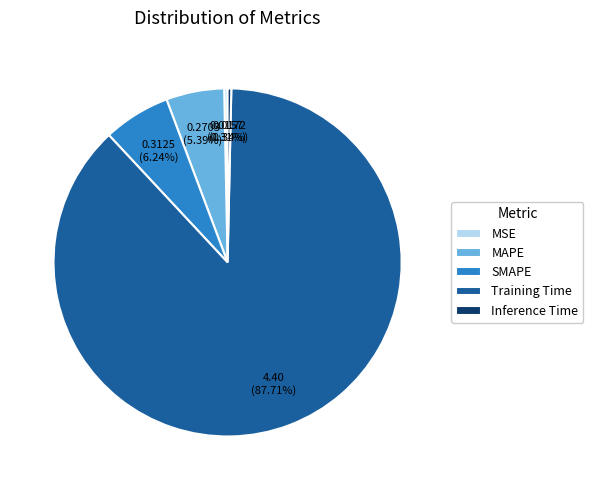

What percentage is the Training Time slice, to the nearest percent?

88%